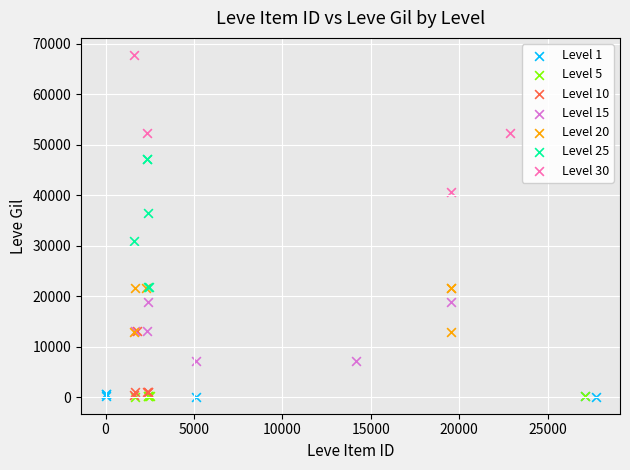

Which series has the largest Y range (max minus min)?

Level 30